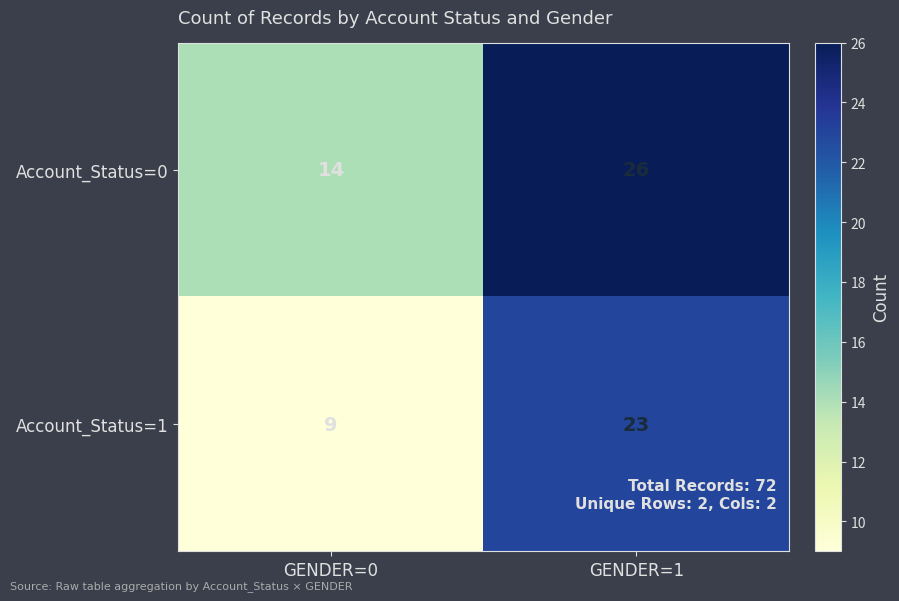

Which series has the largest range (max minus min)?

Account_Status=1